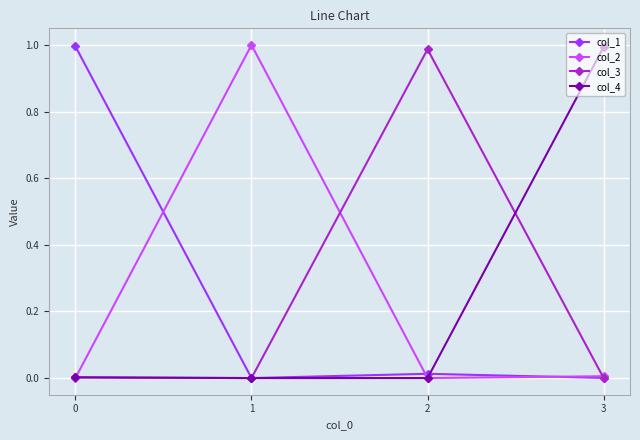

How many interior local valleys does the col_4 series have?

1